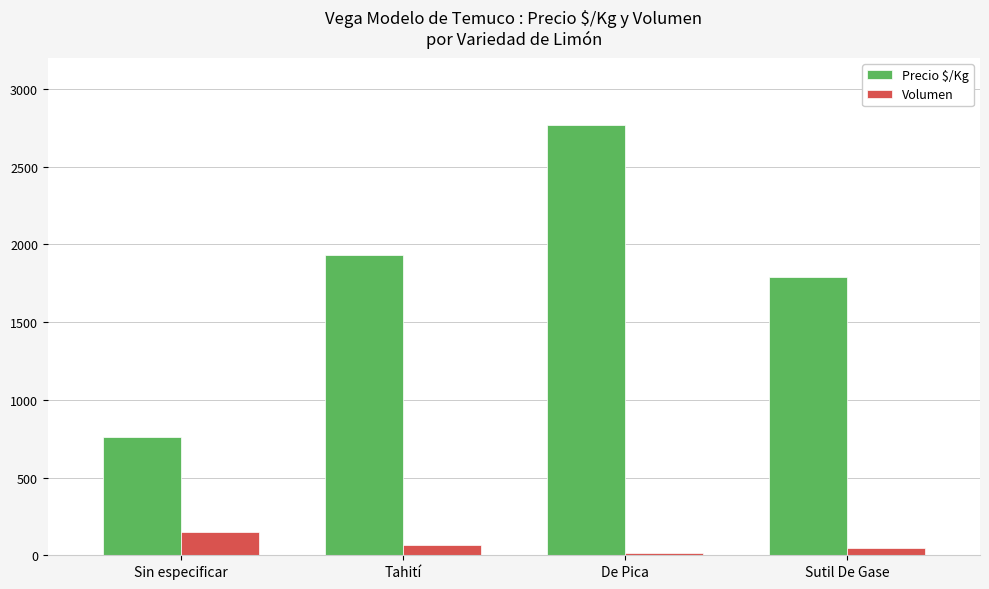

What is the difference between the maximum and minimum values in the Precio $/Kg series?

2010